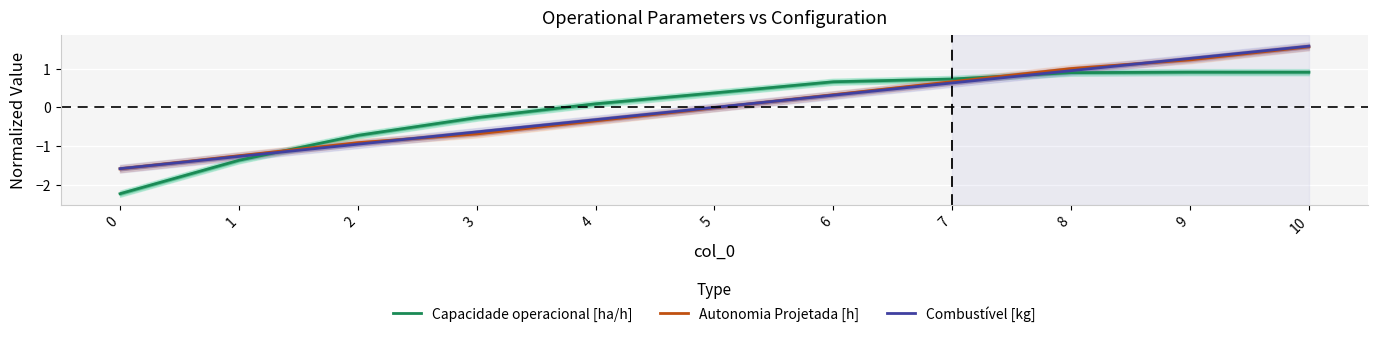

At 8, list the series in order from largest to smallest.

Autonomia Projetada [h], Combustível [kg], Capacidade operacional [ha/h]